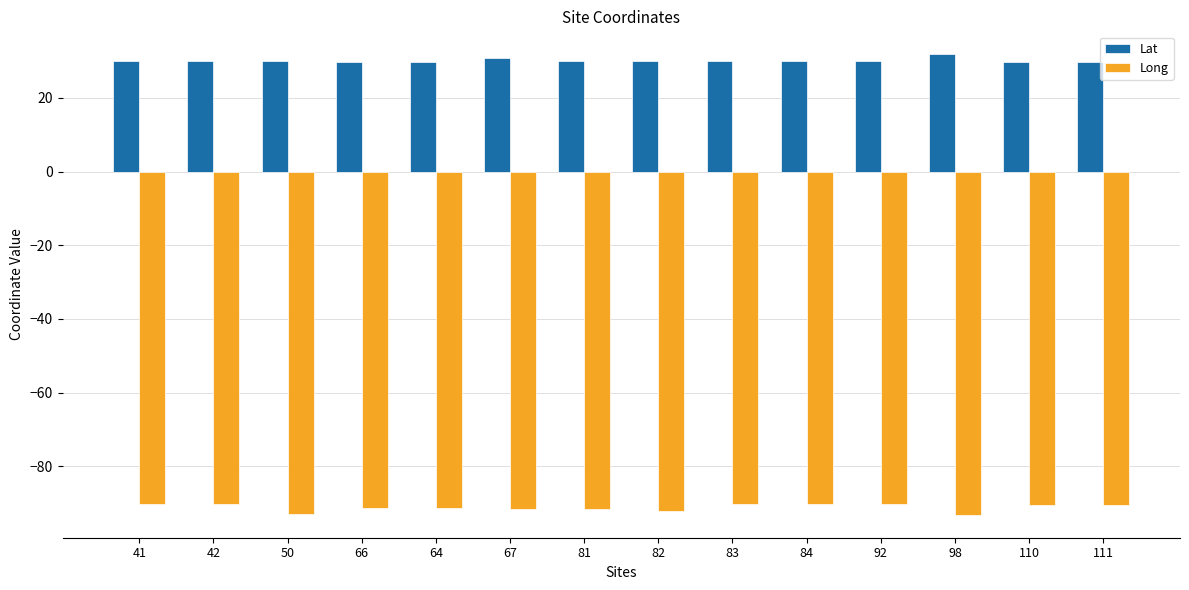

What is the value of the Long bar at the 3rd from the left?

-92.8